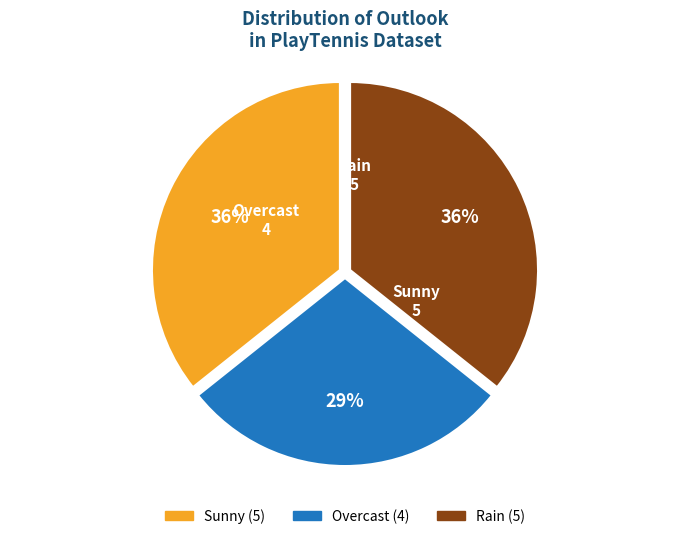

Is the sum of Rain and Overcast greater than half?

Yes